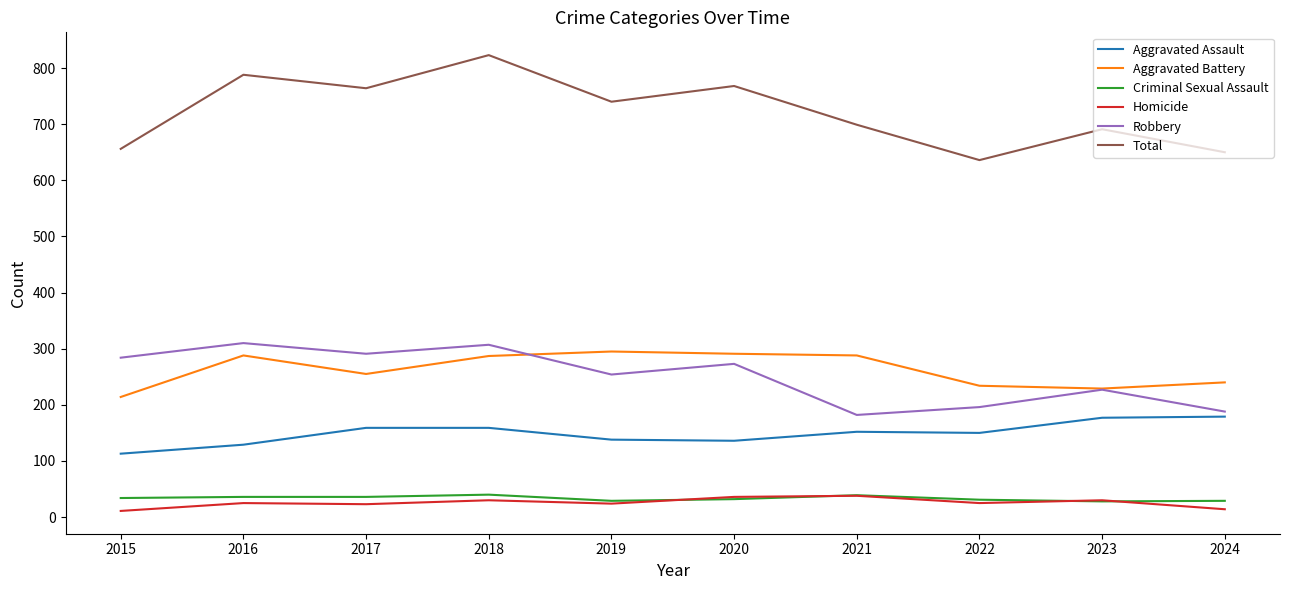

What is the lowest value of the Total series?

636